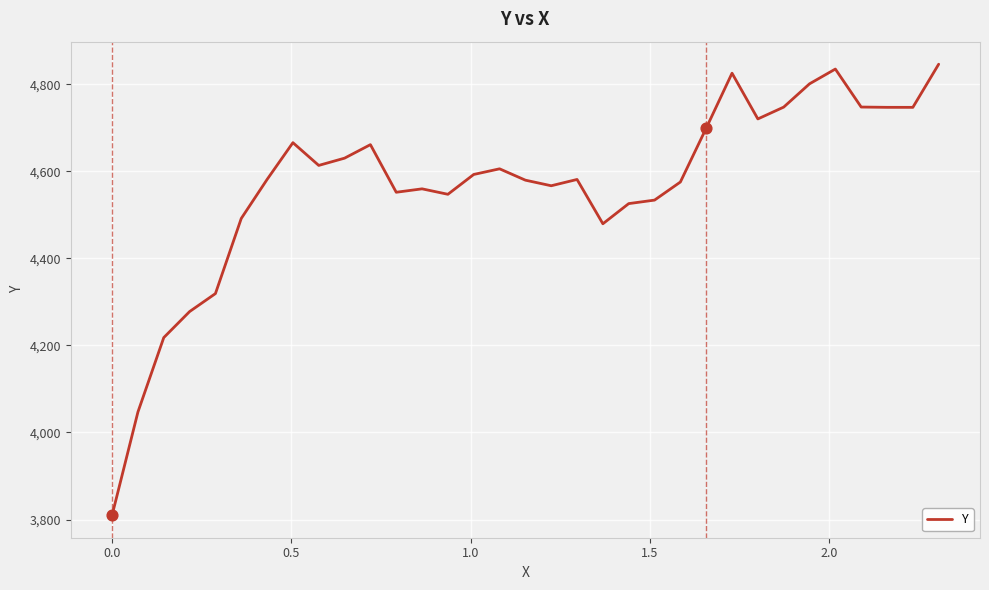

What is the difference between the maximum and minimum values?

1035.8